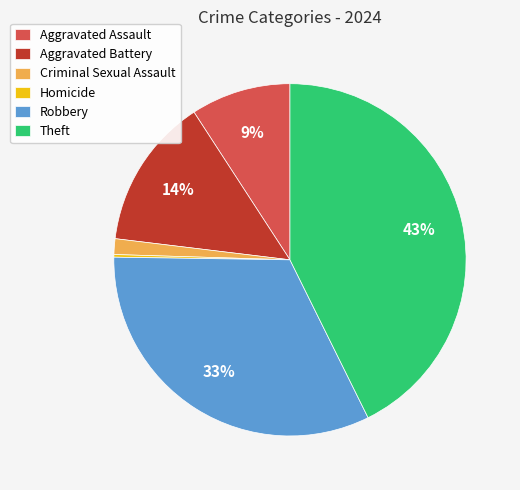

Is it true that Theft is 55% of the pie?

False